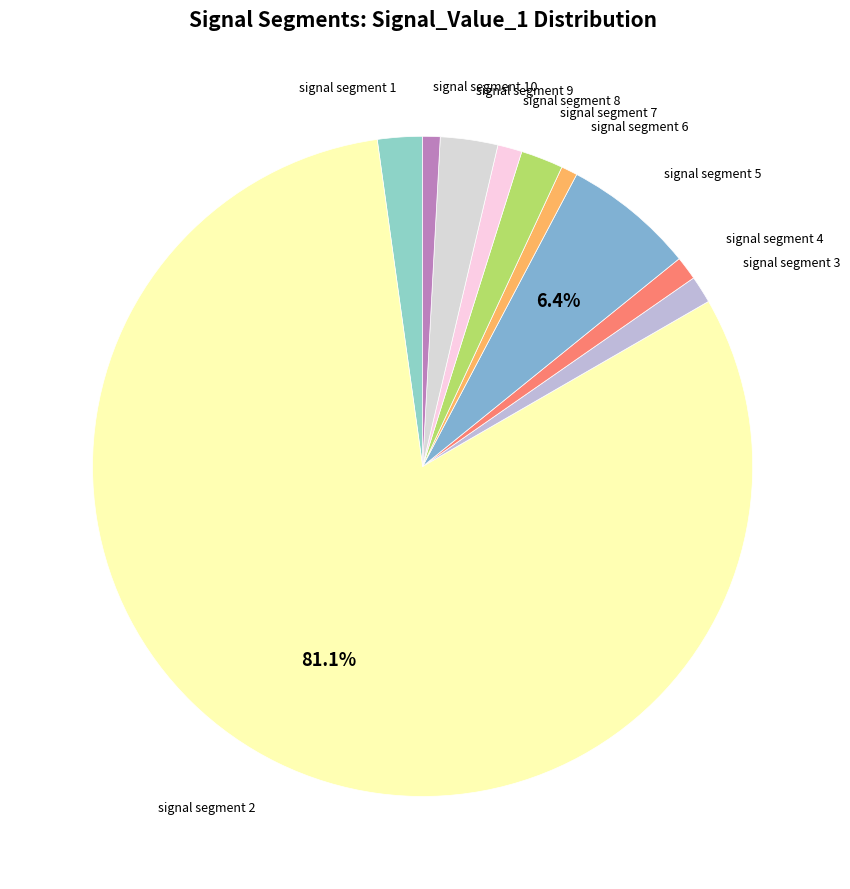

Is it true that signal segment 3 is 11% of the pie?

False